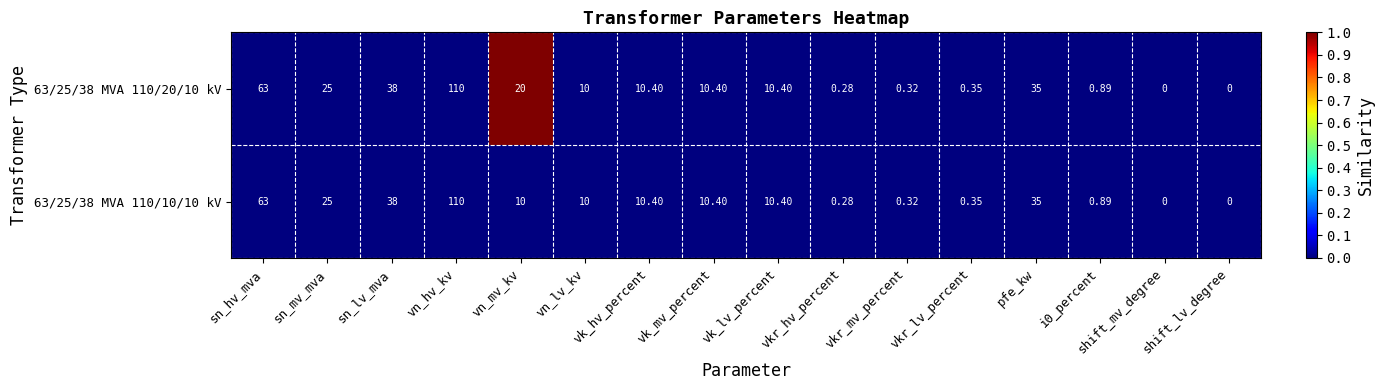

At which category is the sum across all series the highest?

vn_hv_kv